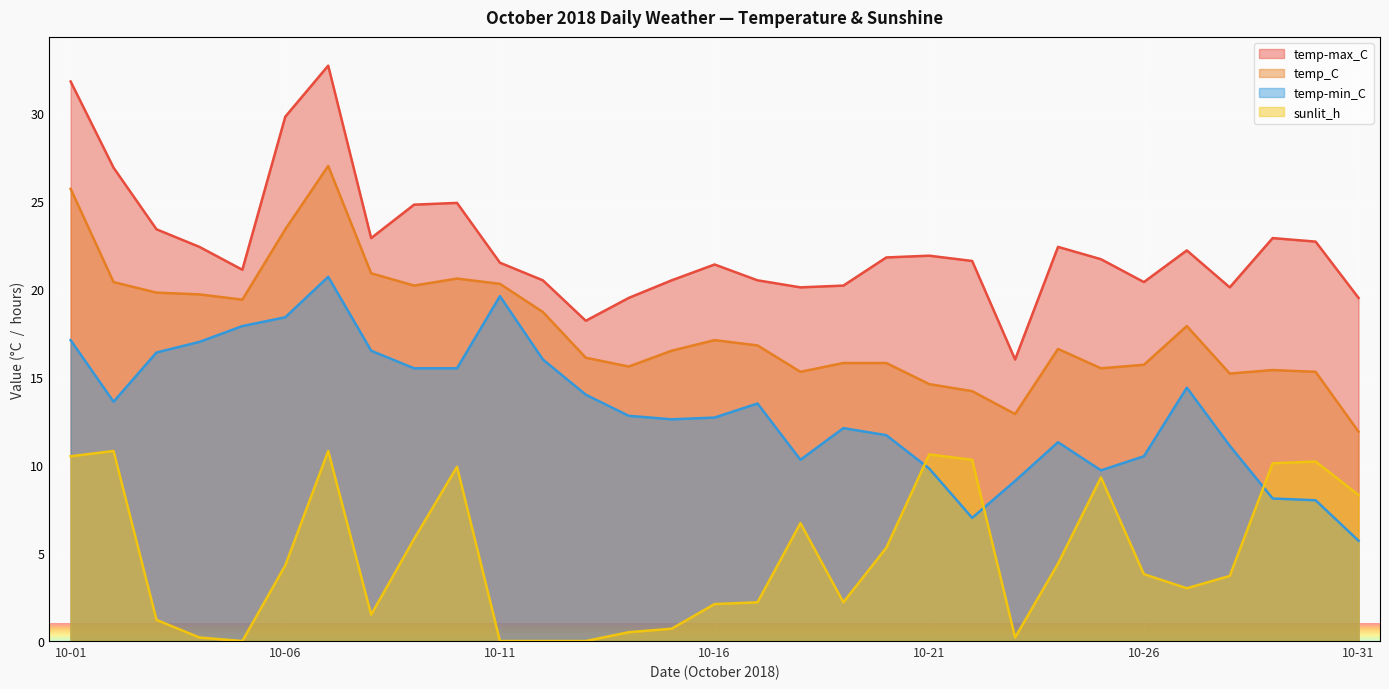

Count the number of categories in the chart.

31